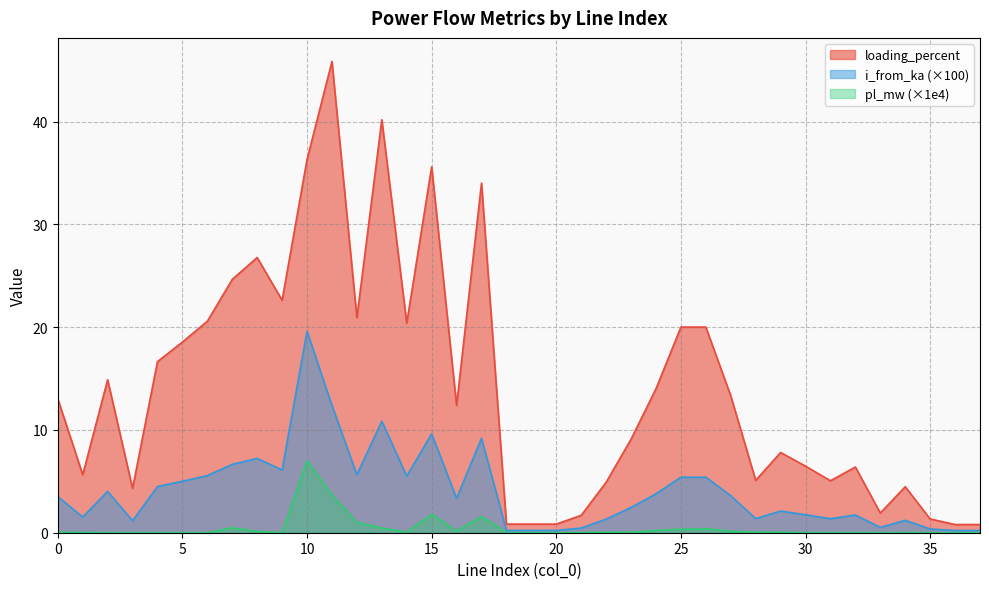

Reading right to left, transcribe all the data shown in this chart.

pl_mw: 0.0	0.0	0.0	0.0	0.0	0.0	0.0	0.0	0.0	0.0	0.2	0.4	0.3	0.2	0.0	0.0	0.0	0.0	0.0	0.0	1.6	0.2	1.8	0.1	0.5	1.0	3.7	7.0	0.0	0.1	0.5	0.0	0.0	0.0	0.0	0.0	0.0	0.0
i_from_ka: 0.2	0.2	0.4	1.2	0.5	1.7	1.4	1.7	2.1	1.4	3.6	5.4	5.4	3.8	2.5	1.3	0.5	0.2	0.2	0.2	9.2	3.3	9.6	5.5	10.8	5.6	12.4	19.6	6.1	7.2	6.7	5.6	5.0	4.5	1.2	4.0	1.5	3.5
loading_percent: 0.8	0.8	1.3	4.5	1.9	6.4	5.1	6.5	7.8	5.1	13.3	20.0	20.0	14.0	9.1	4.9	1.7	0.8	0.8	0.8	34.0	12.4	35.6	20.4	40.2	20.9	45.8	36.3	22.6	26.8	24.6	20.6	18.5	16.6	4.3	14.9	5.6	13.0